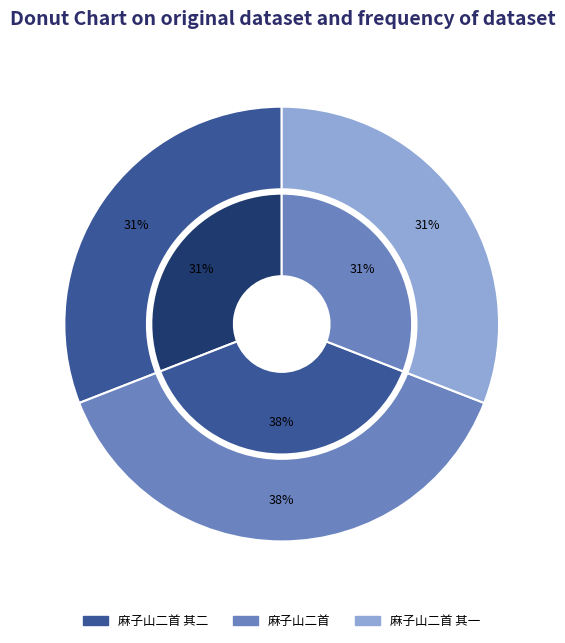

To the nearest percent, what is the combined percentage of 麻子山二首 and 麻子山二首 其二?

69%